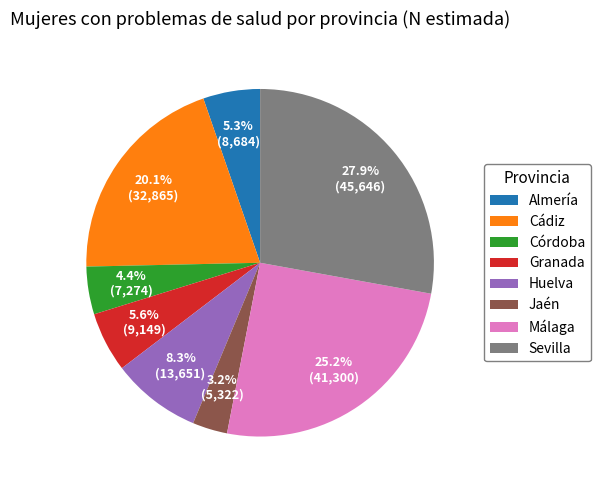

Which category has the smallest portion of the pie?

Jaén